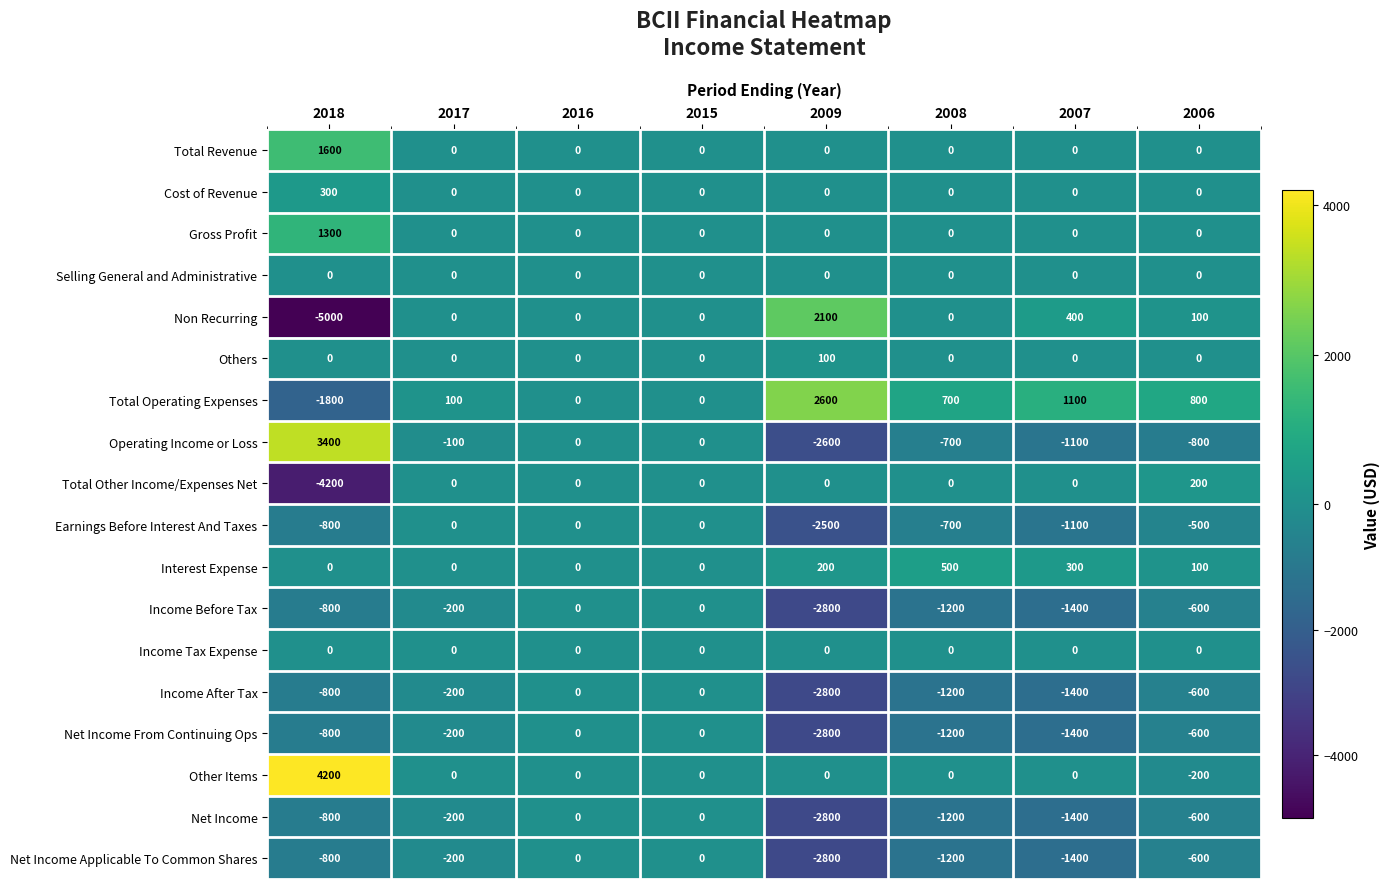

What is the difference between the maximum and second lowest values in the Net Income series?

1400